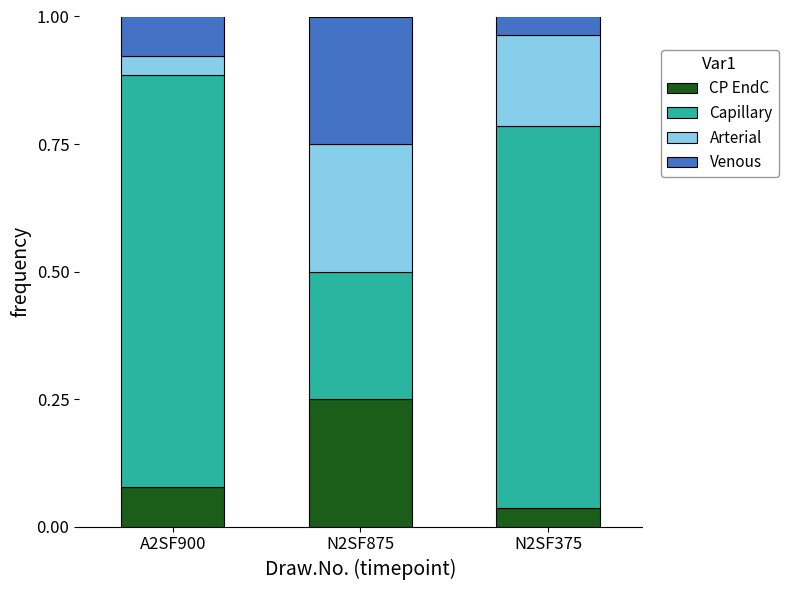

Count the CP EndC values in the range 0 to 1.

3